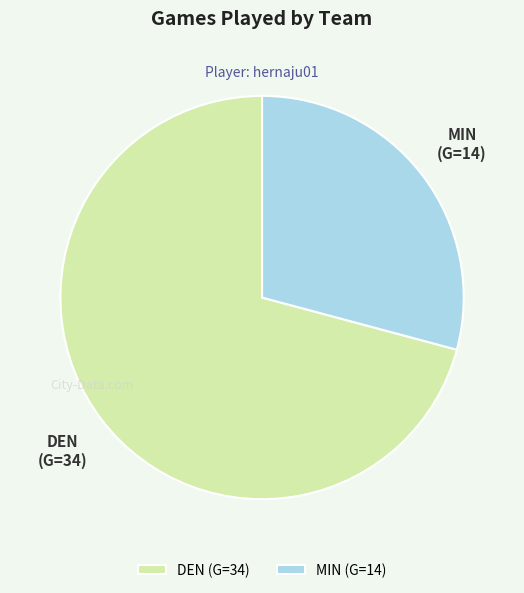

The DEN slice represents 71% of the pie. True or false?

True